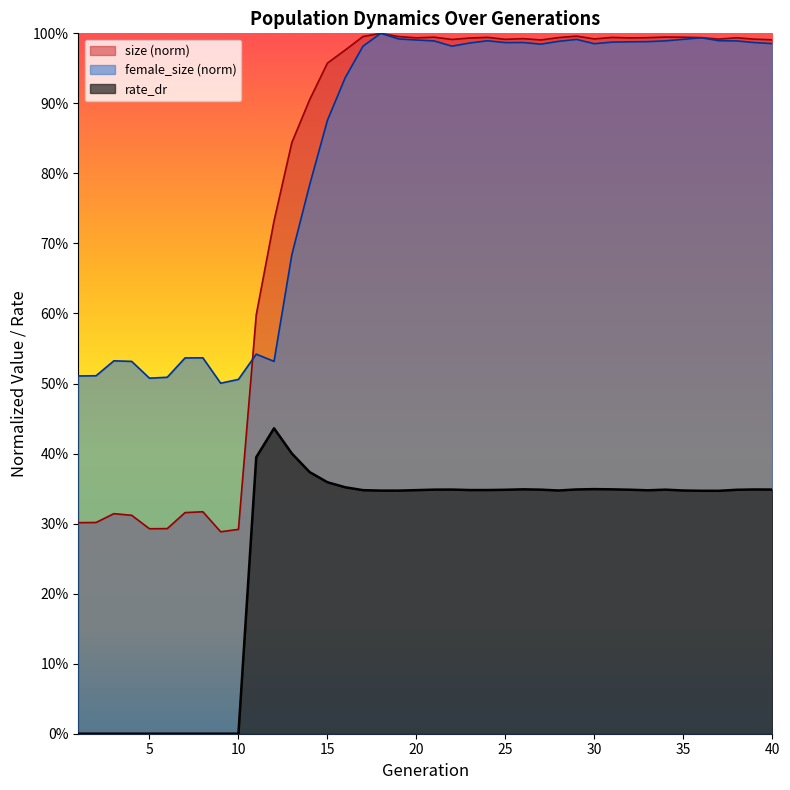

Does the chart have visible grid lines?

No